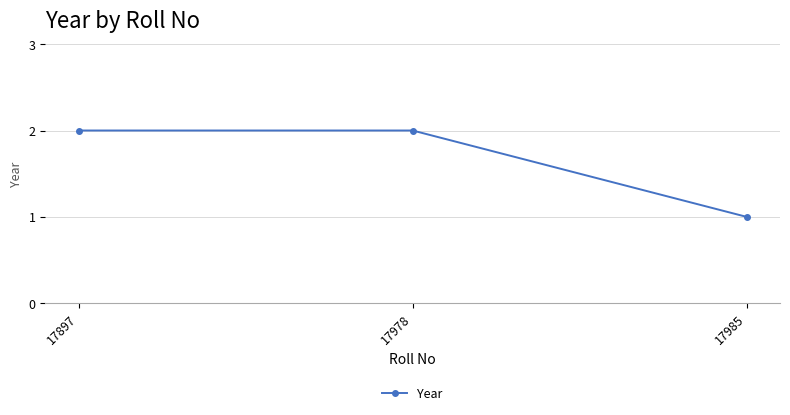

How many series are shown in this chart?

1